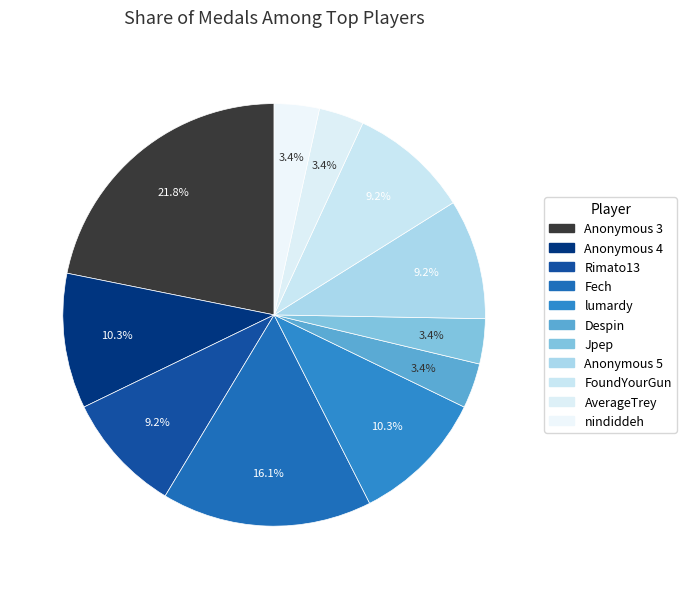

Count the number of slices in the pie.

11